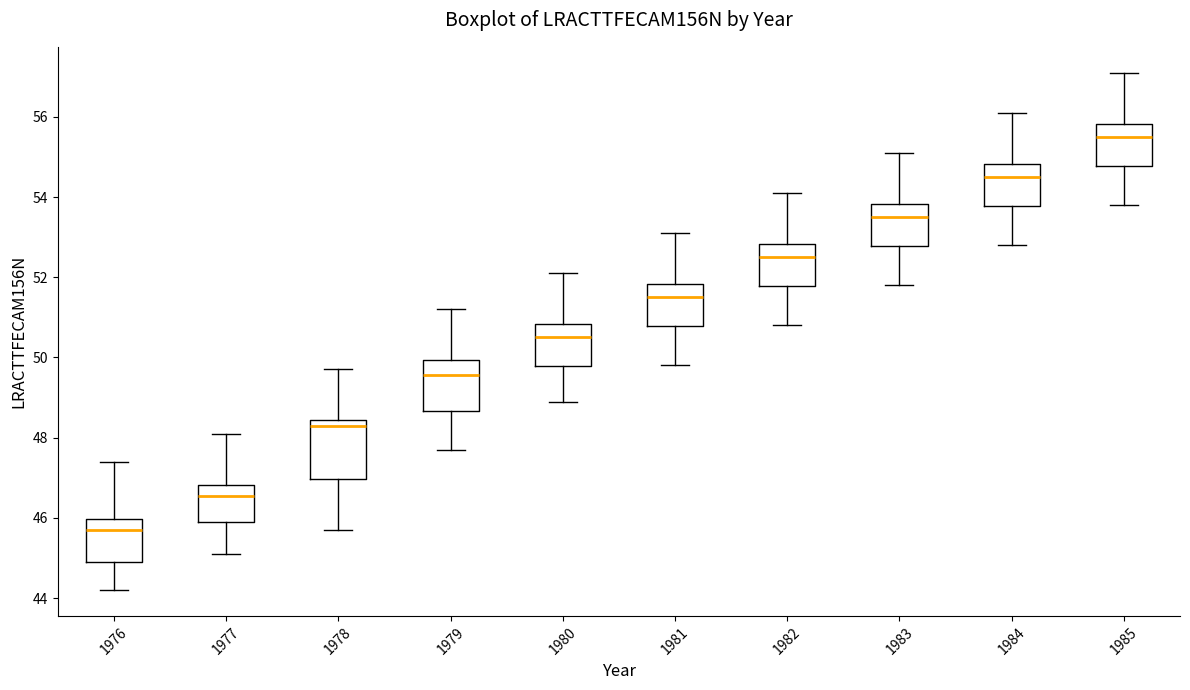

Reading left to right, read every box against the y-axis: the position of its median line, the range the box covers, and the ends of its whiskers. The values are not printed on the chart, so give them approximately, as read against the axis.

1976: median 45.8, box 45.0 to 46.0, whiskers 44.2 to 47.4
1977: median 46.6, box 46.0 to 46.8, whiskers 45.2 to 48.2
1978: median 48.4 (just below the box's upper edge), box 47.0 to 48.4, whiskers 45.8 to 49.8
1979: median 49.6, box 48.6 to 50.0, whiskers 47.8 to 51.2
1980: median 50.6, box 49.8 to 50.8, whiskers 49.0 to 52.2
1981: median 51.6, box 50.8 to 51.8, whiskers 49.8 to 53.2
1982: median 52.6, box 51.8 to 52.8, whiskers 50.8 to 54.2
1983: median 53.6, box 52.8 to 53.8, whiskers 51.8 to 55.2
1984: median 54.6, box 53.8 to 54.8, whiskers 52.8 to 56.2
1985: median 55.6, box 54.8 to 55.8, whiskers 53.8 to 57.2